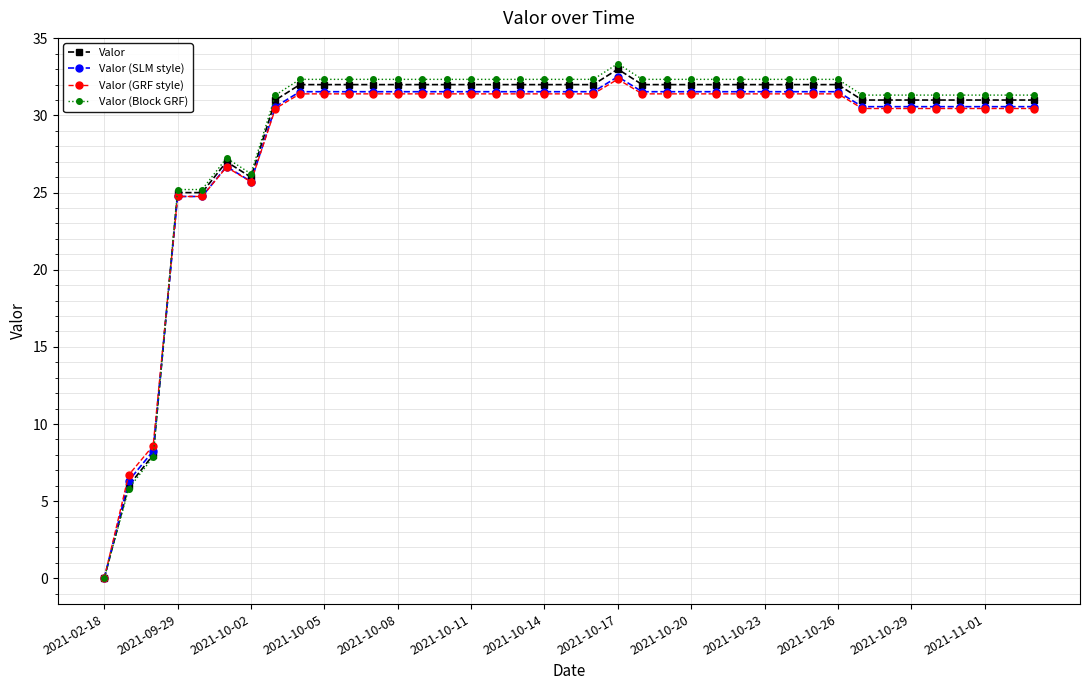

What is the value of the Valor (Block GRF) point at the 19th from the left?

32.3